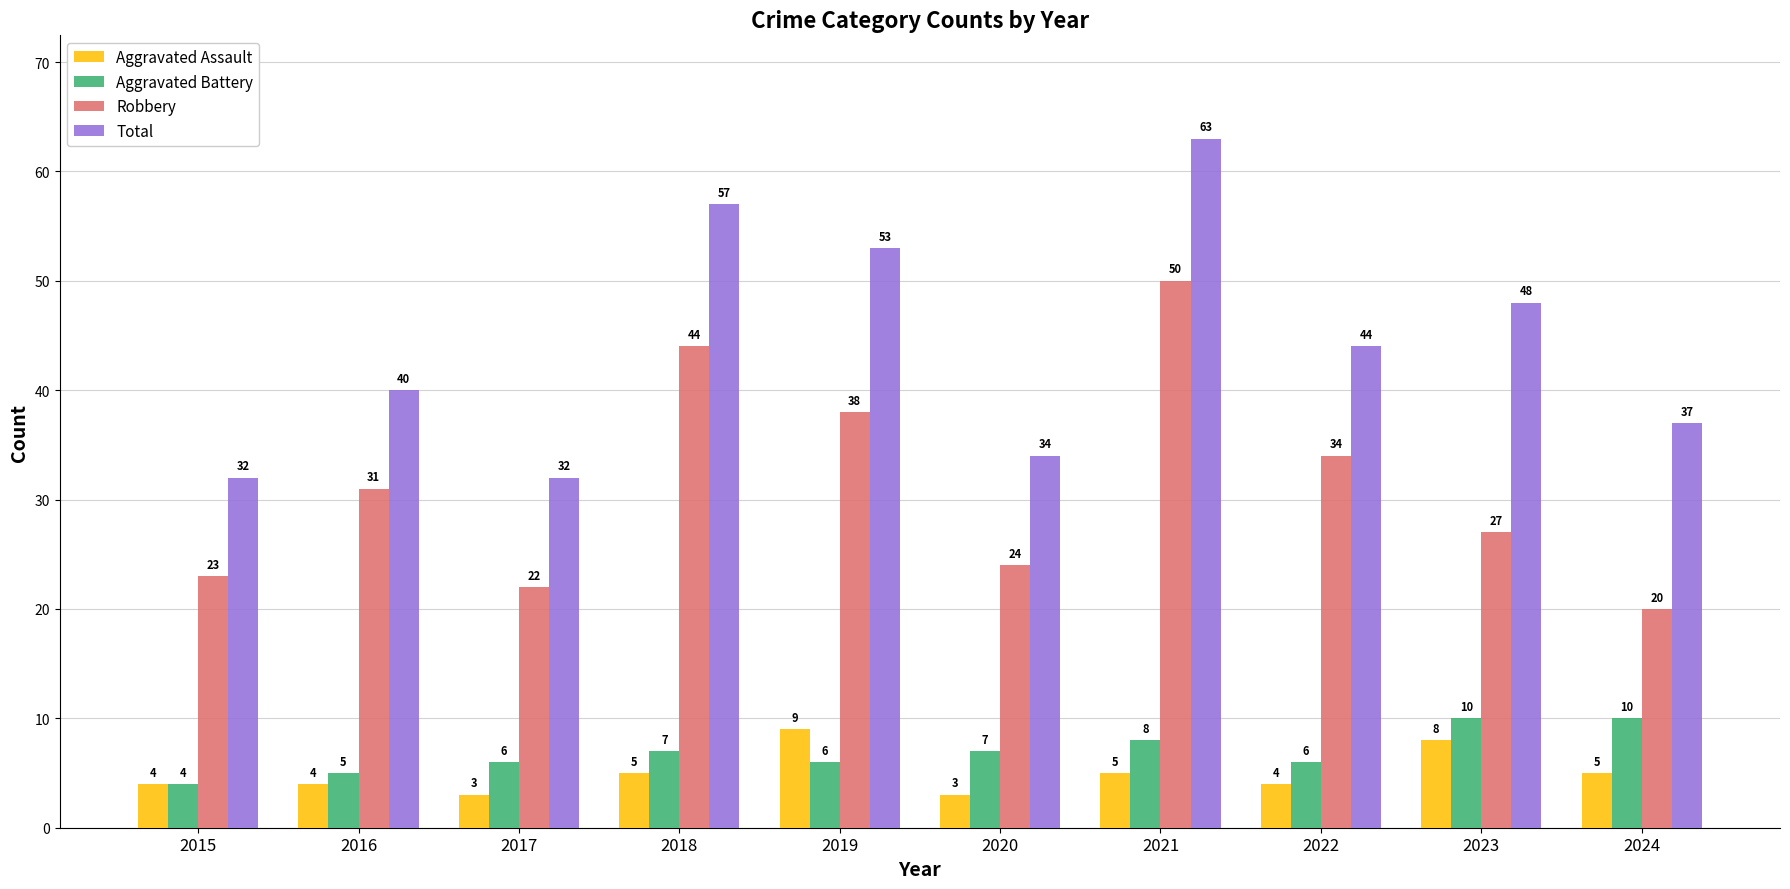

How many groups of bars are there?

10